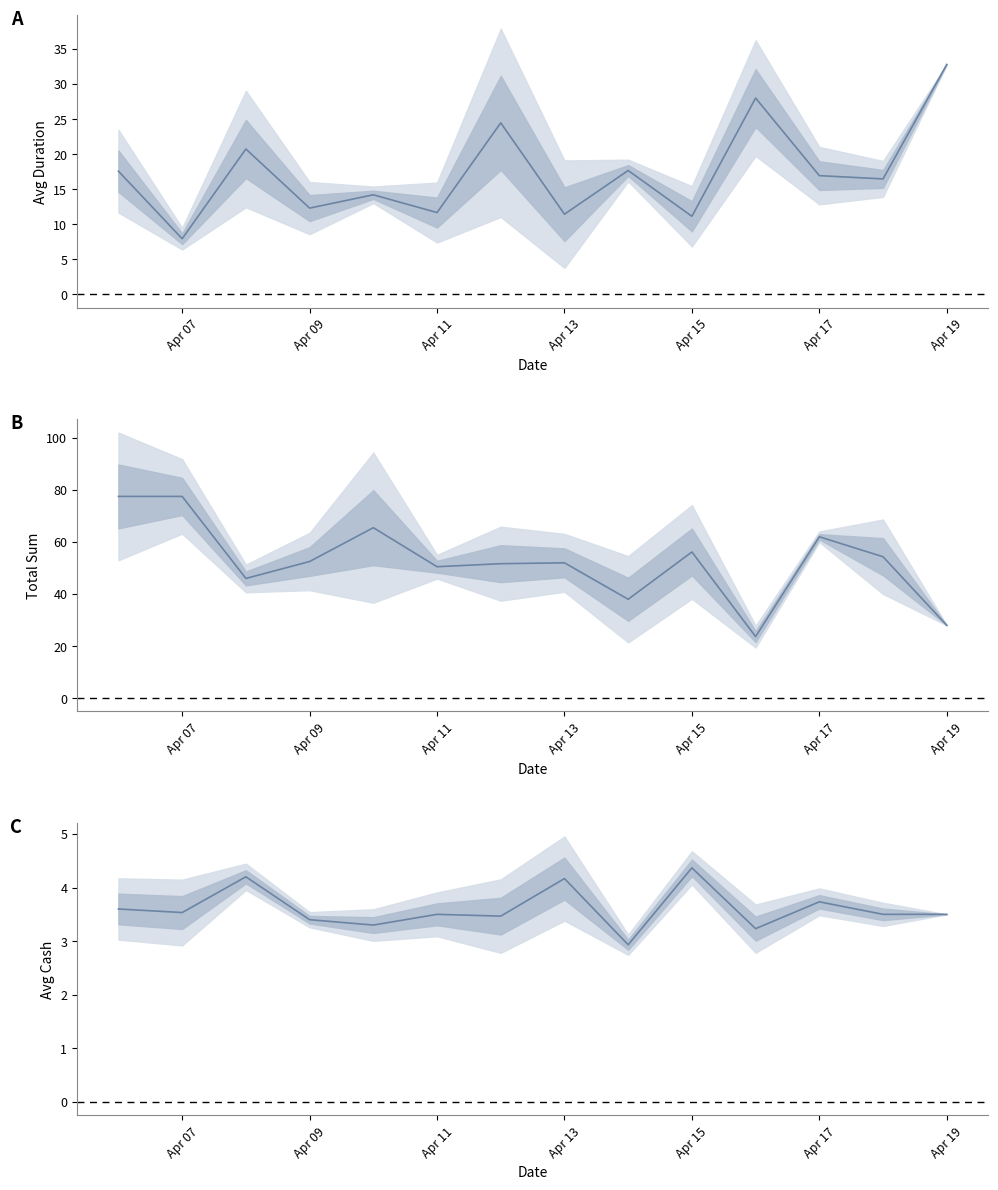

True or false: Total Sum has more than 1 points higher than both neighbors.

True